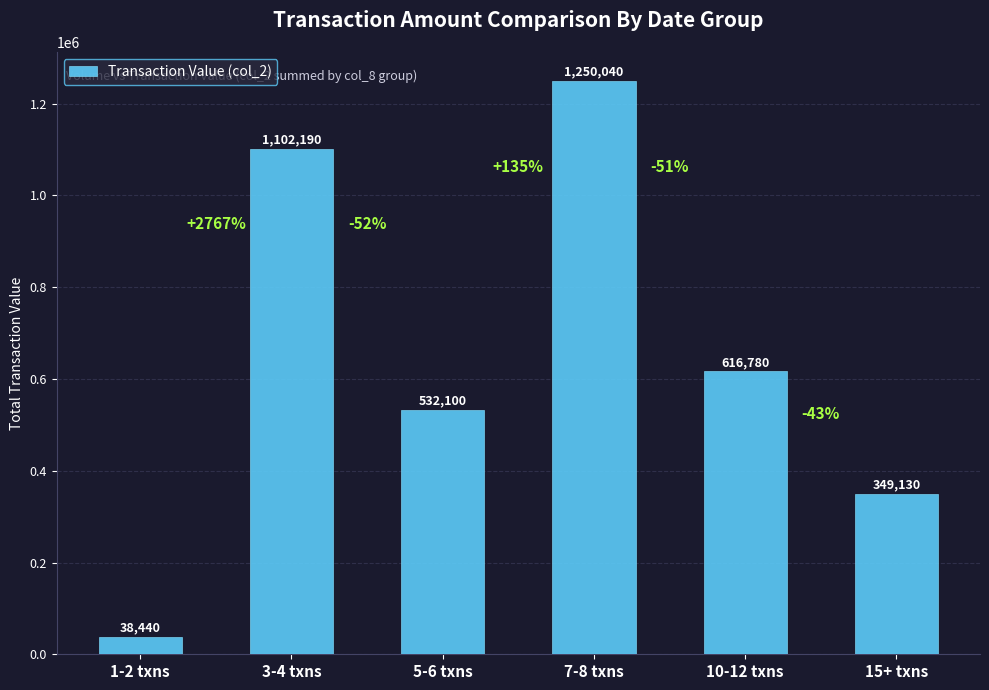

What is the difference between the maximum and minimum values?

1211600